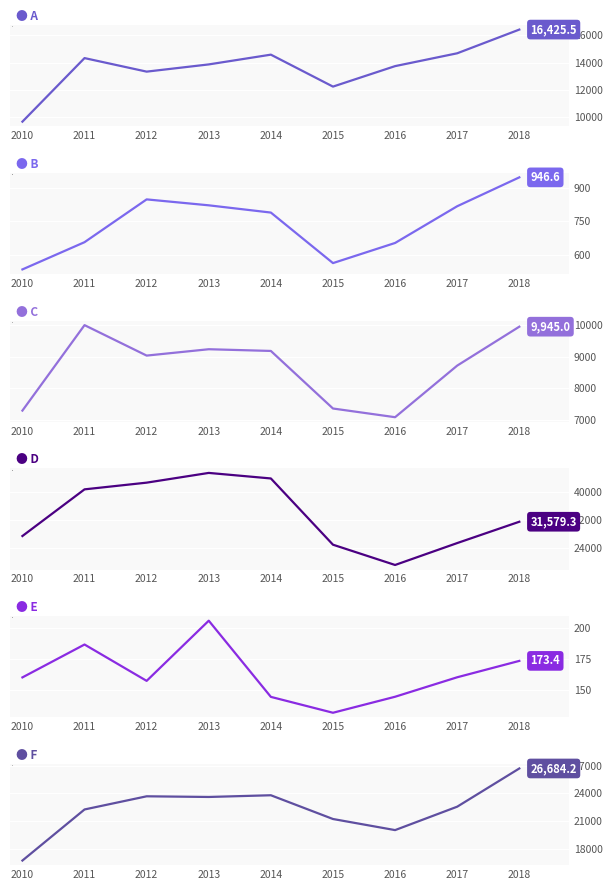

True or false: D and C cross at least once.

False